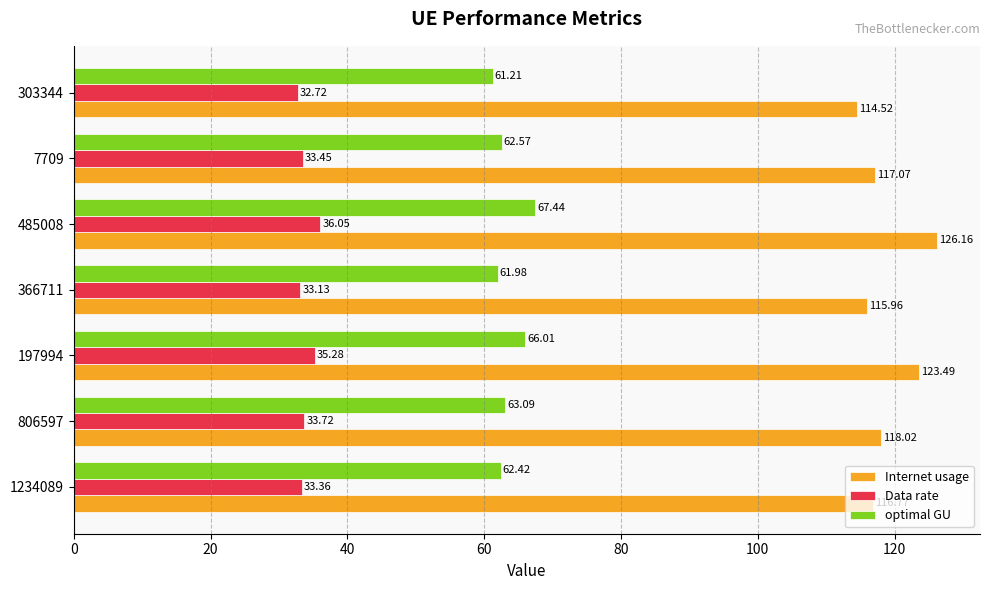

List the series in order of their peak value, lowest first.

Data rate, optimal GU, Internet usage